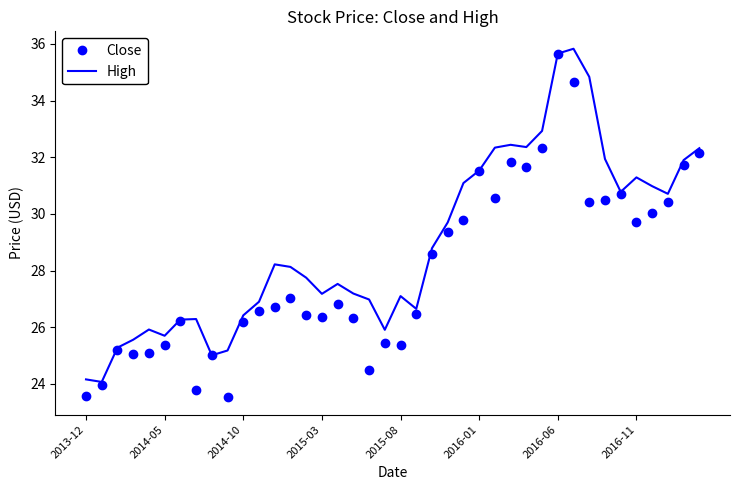

At how many categories does at least one series exceed 35?

2